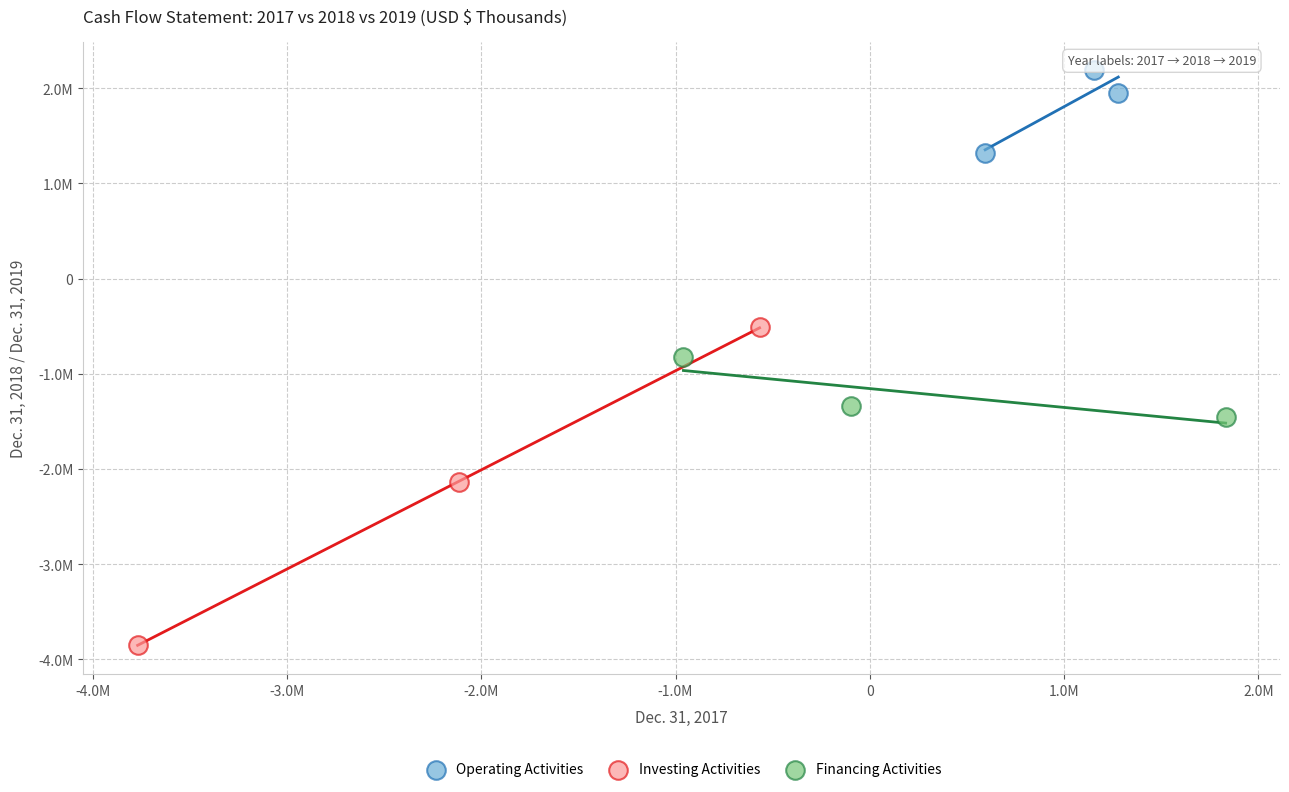

Which series has the widest spread of Y values?

Investing Activities